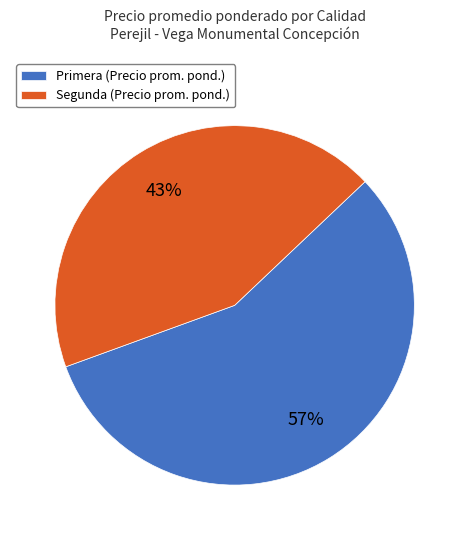

To the nearest percent, what percentage of the pie is Primera?

57%